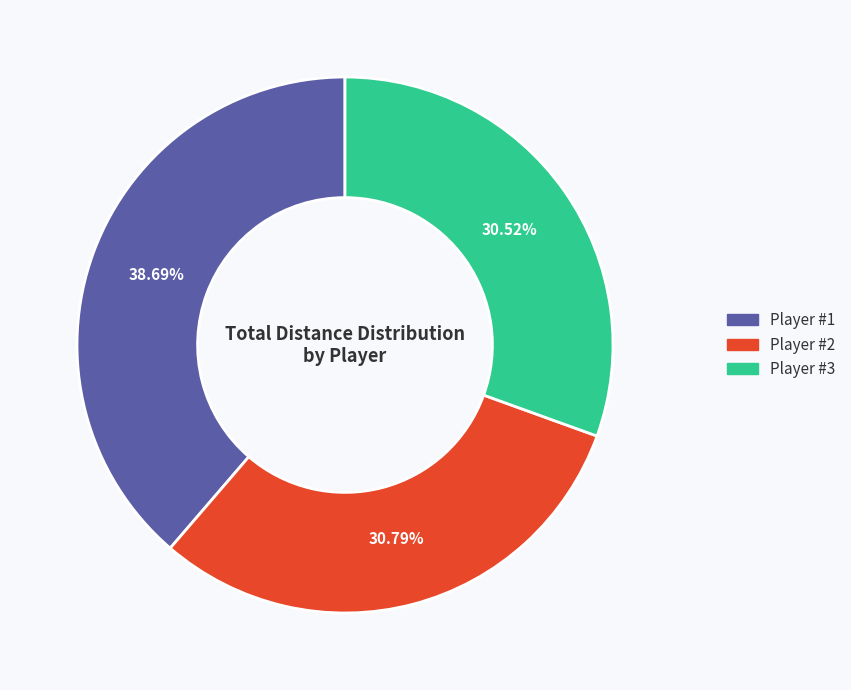

Is it true that Player #2 is 31% of the pie?

True